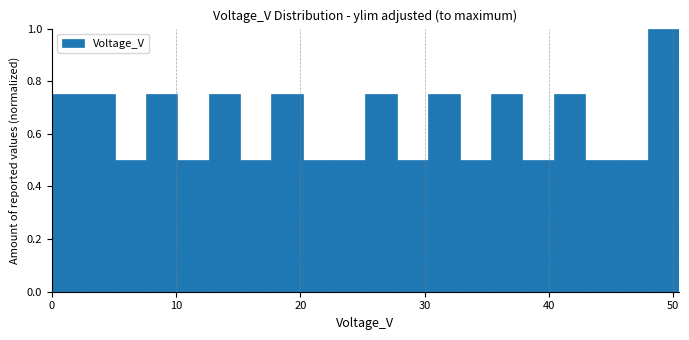

Around what value on the x-axis is the tallest bar? Give the approximate position of its centre, as read against the axis.

49